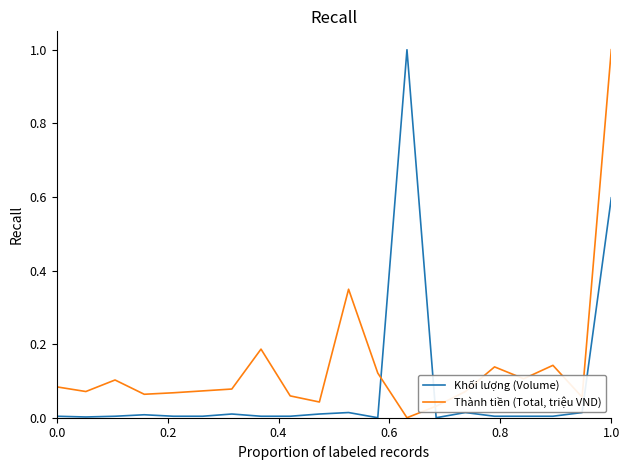

At how many categories does at least one series exceed 0?

20